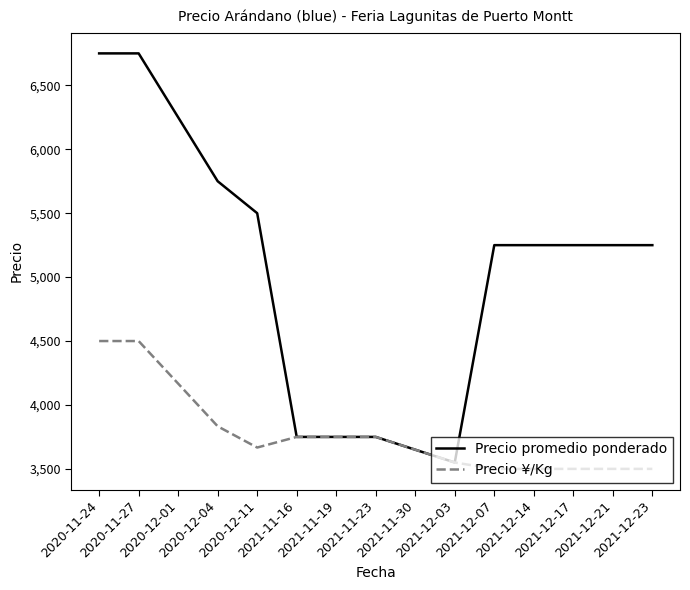

What is the smallest value displayed?

3500